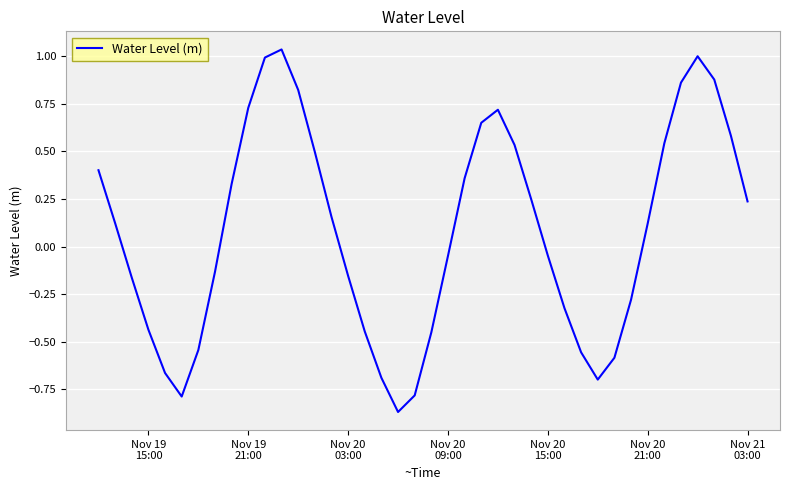

Is this an area chart (filled region under the line)?

No